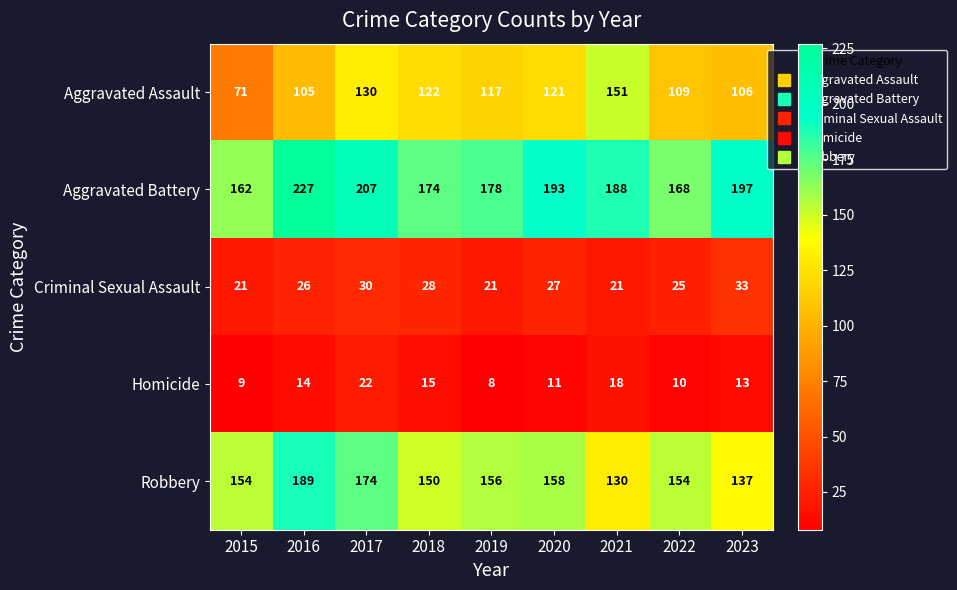

Which series has the widest spread of values?

Aggravated Assault